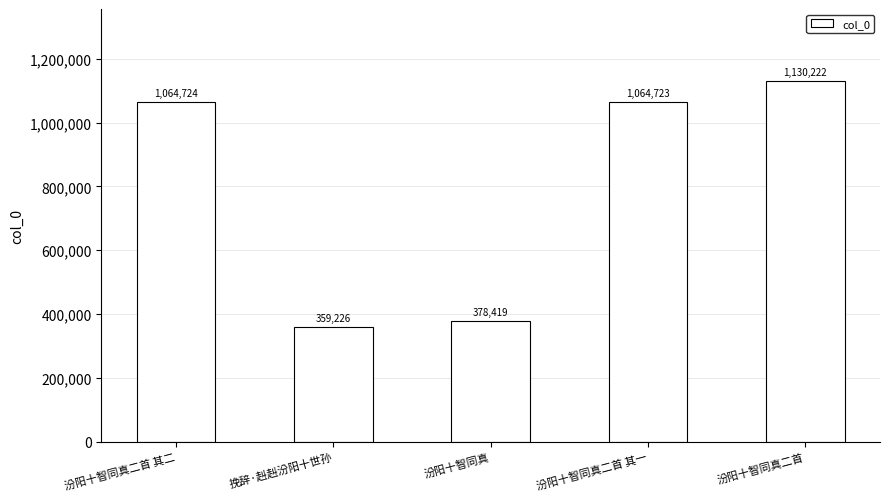

What is the average value?

799463